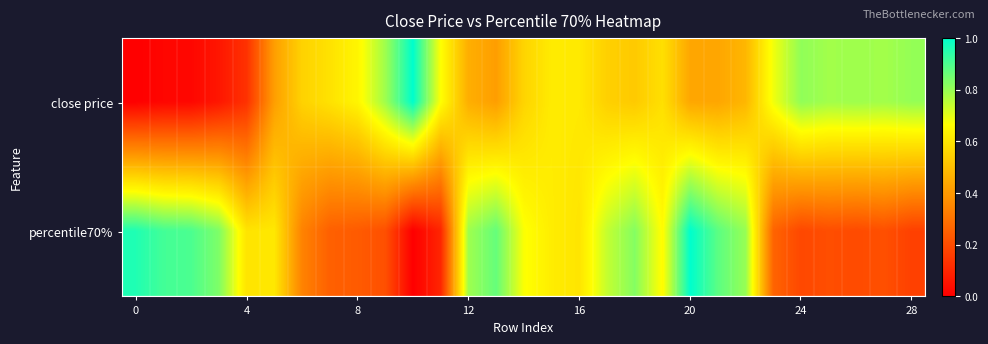

Which series has the largest range (max minus min)?

close price